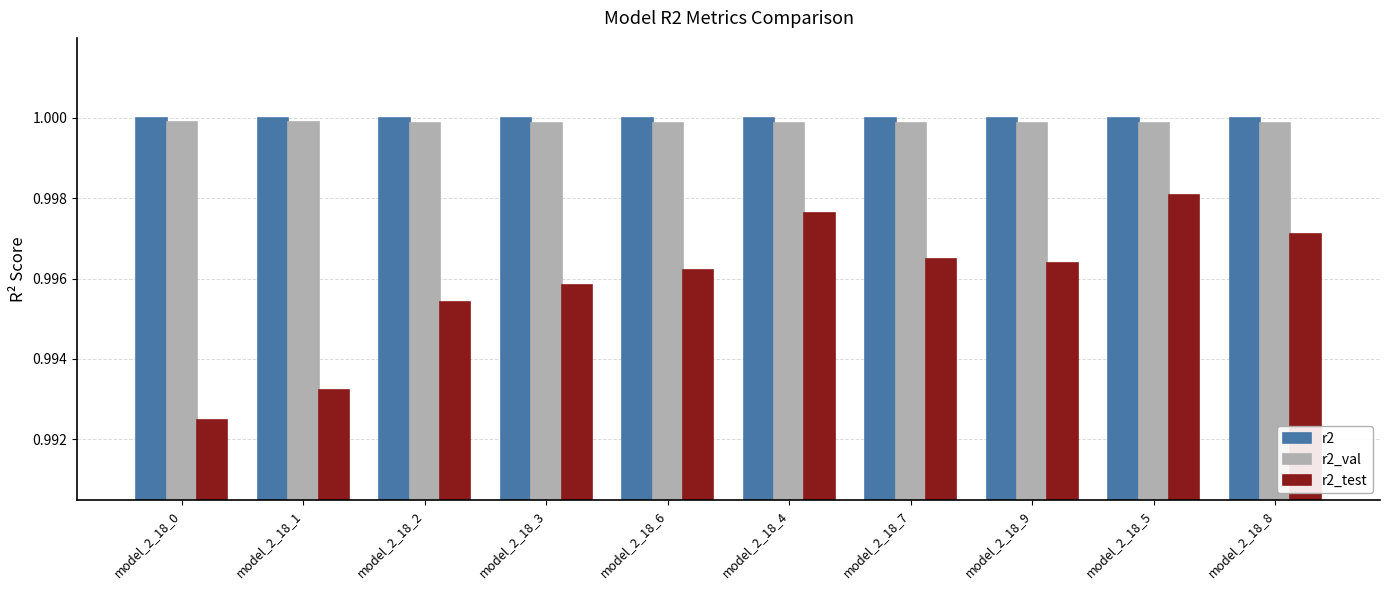

Which series has the largest range (max minus min)?

r2_test